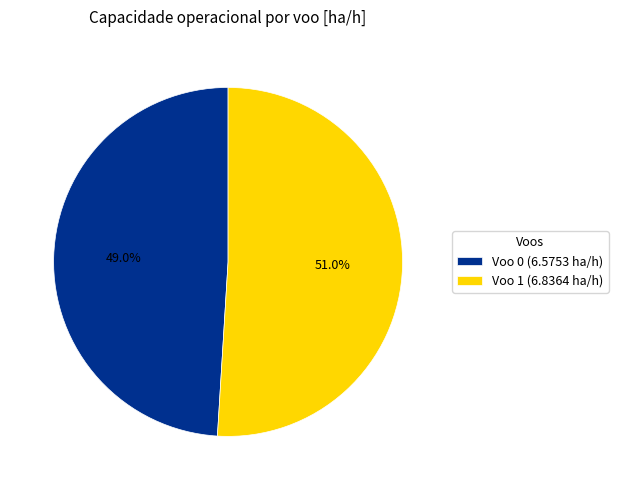

True or false: Voo 0 (6.5753 ha/h) accounts for 49% of the total.

True